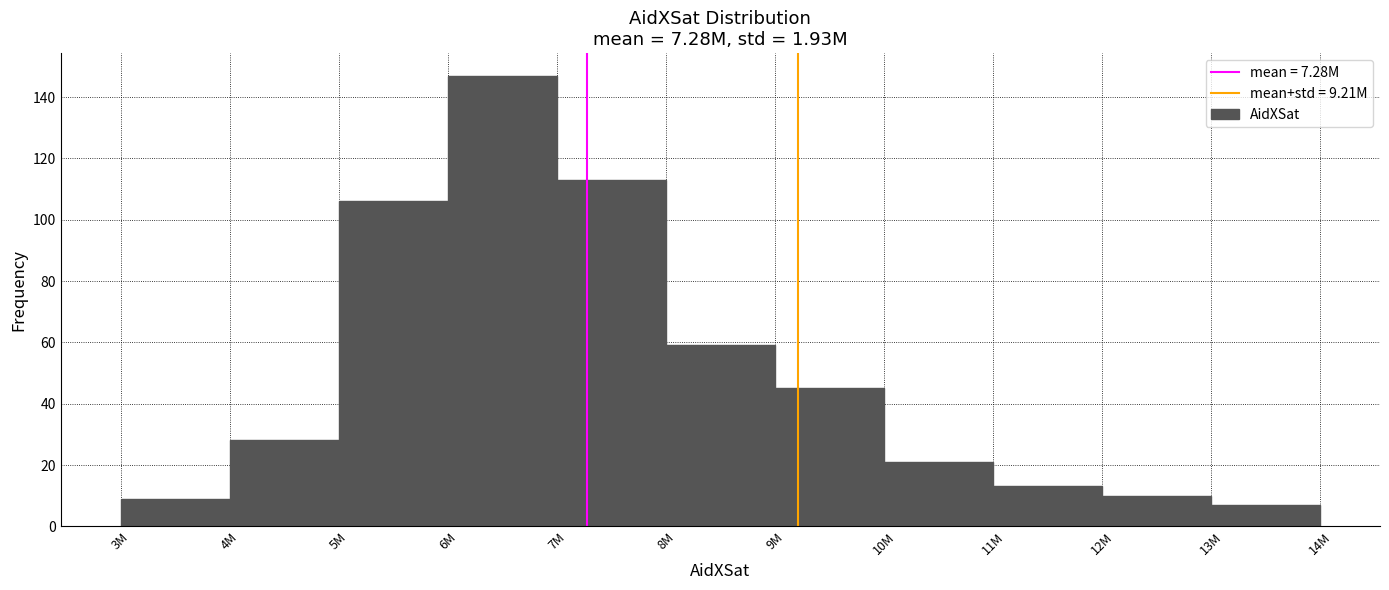

Reading left to right, what are all the values shown in this chart?

9	28	106	147	113	59	45	21	13	10	7